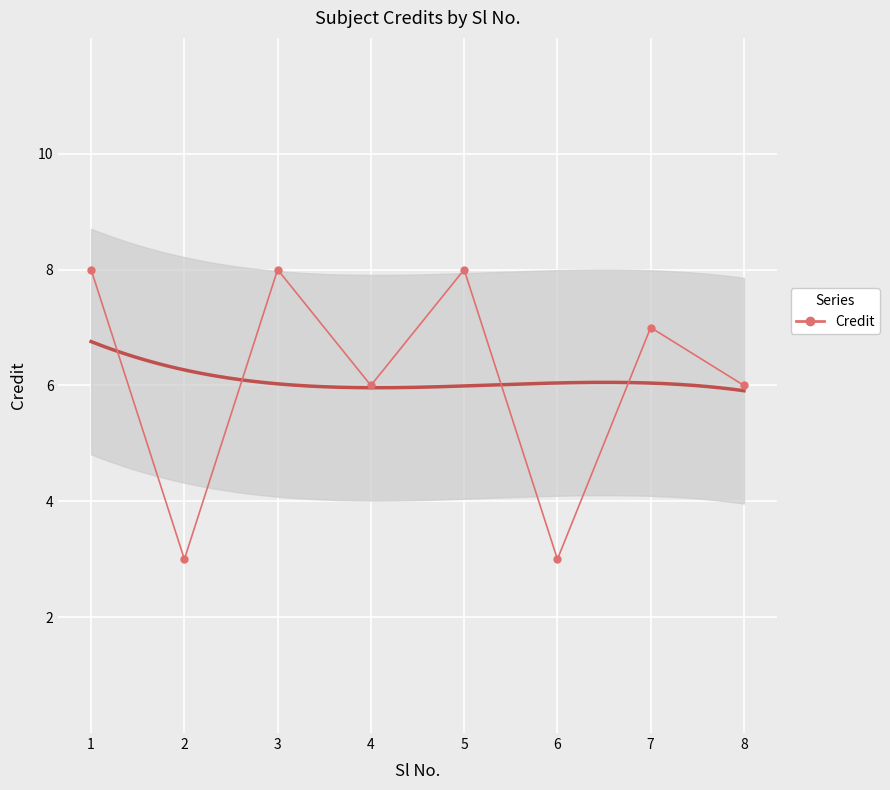

Rank the categories by value from highest to lowest.

1, 3, 5, 7, 4, 8, 2, 6